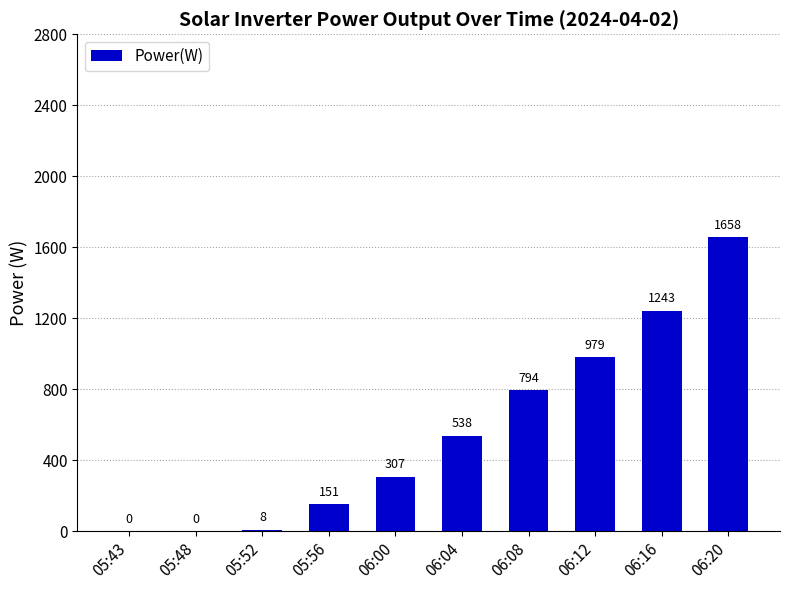

What is the change in value from 06:16 to 06:20?

+415